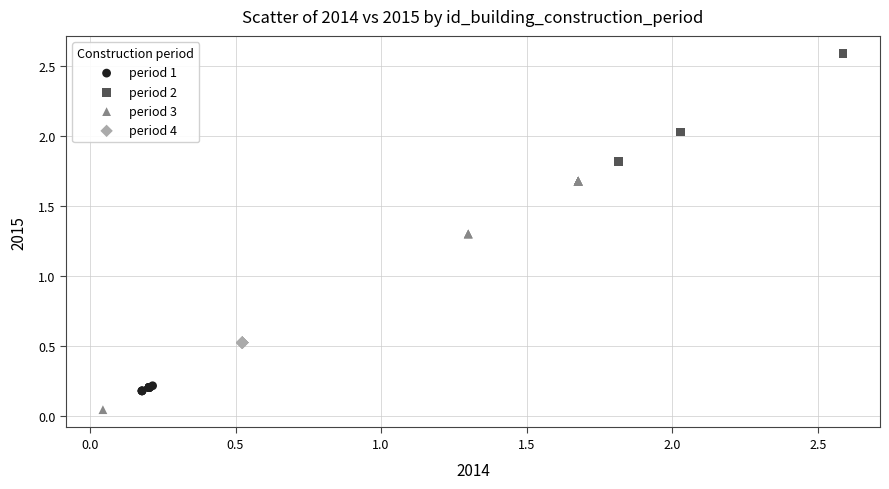

Which series reaches the minimum Y coordinate?

period 3